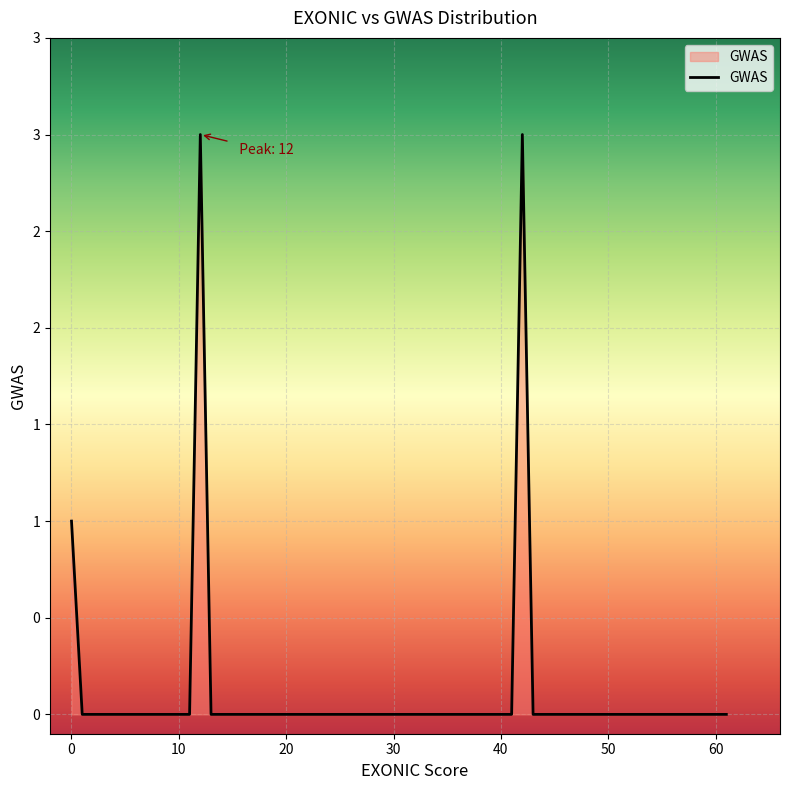

What is the difference between the second highest and minimum values?

3